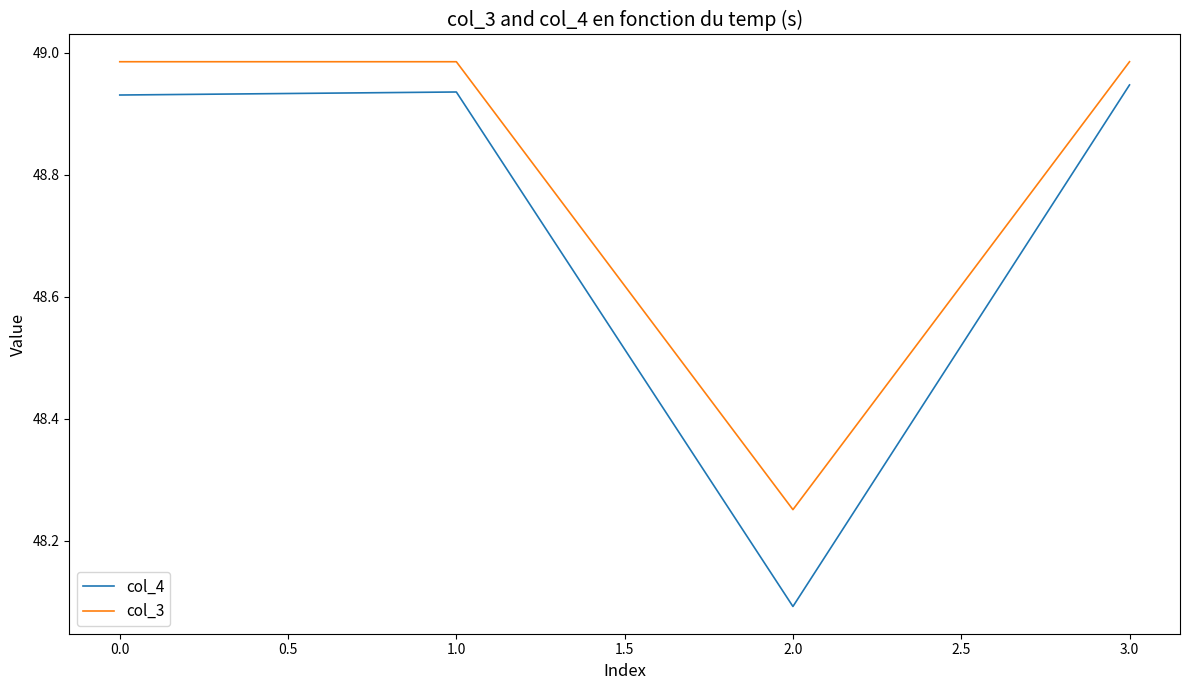

Which series has the largest total across all categories?

col_3